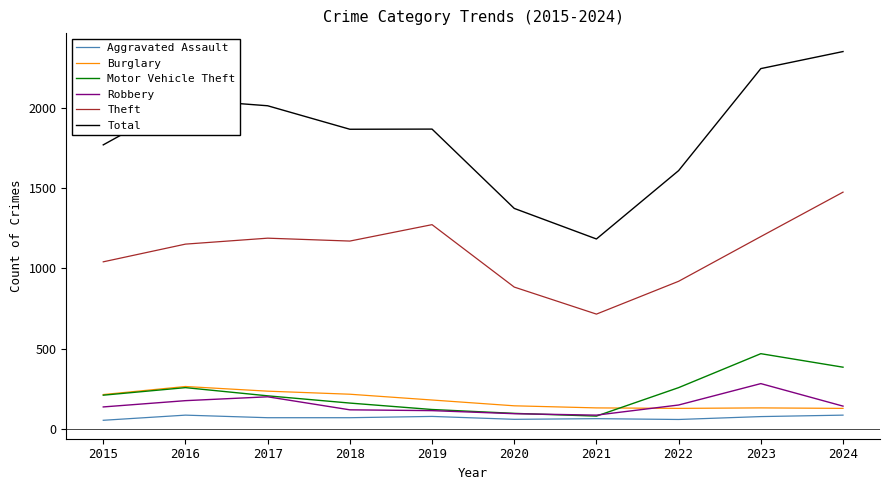

What is the difference between the second highest and second lowest values in the Motor Vehicle Theft series?

287